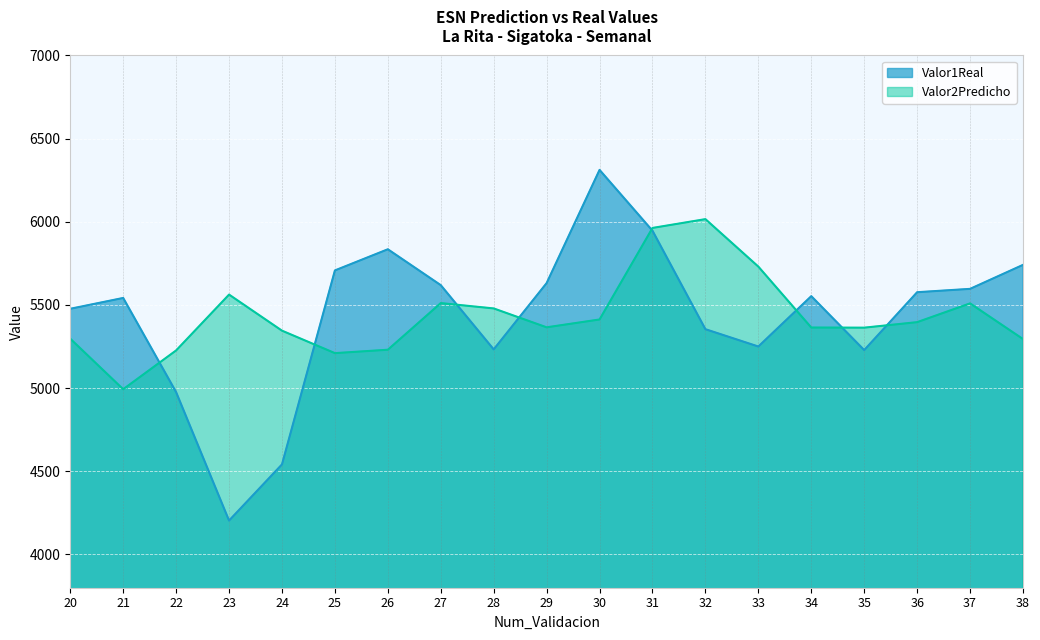

Which series has the largest total across all categories?

Valor1Real